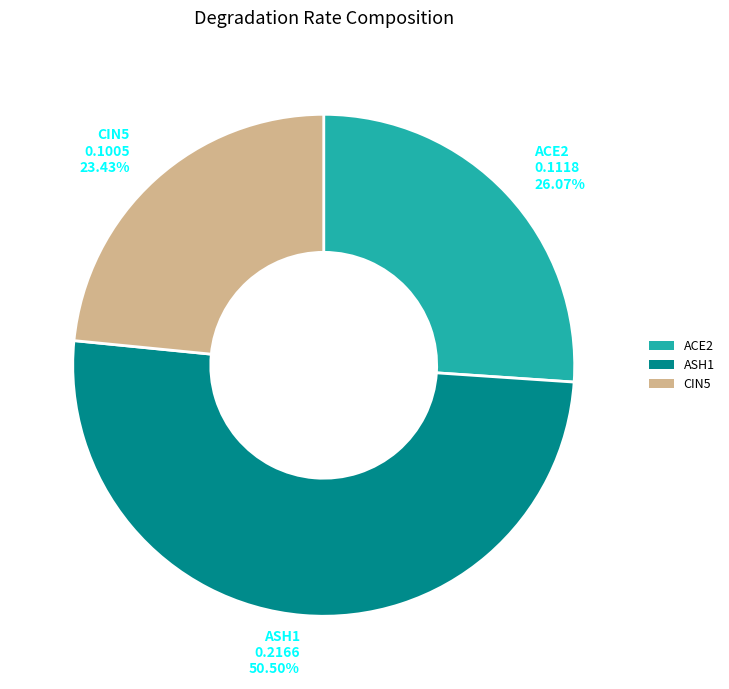

Rank the categories by value from highest to lowest.

ASH1, ACE2, CIN5